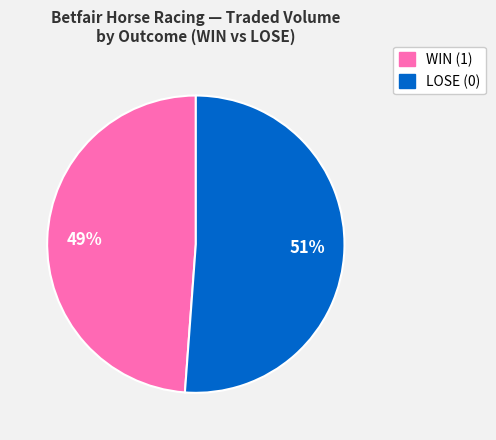

To the nearest percent, what is the average slice percentage?

50%